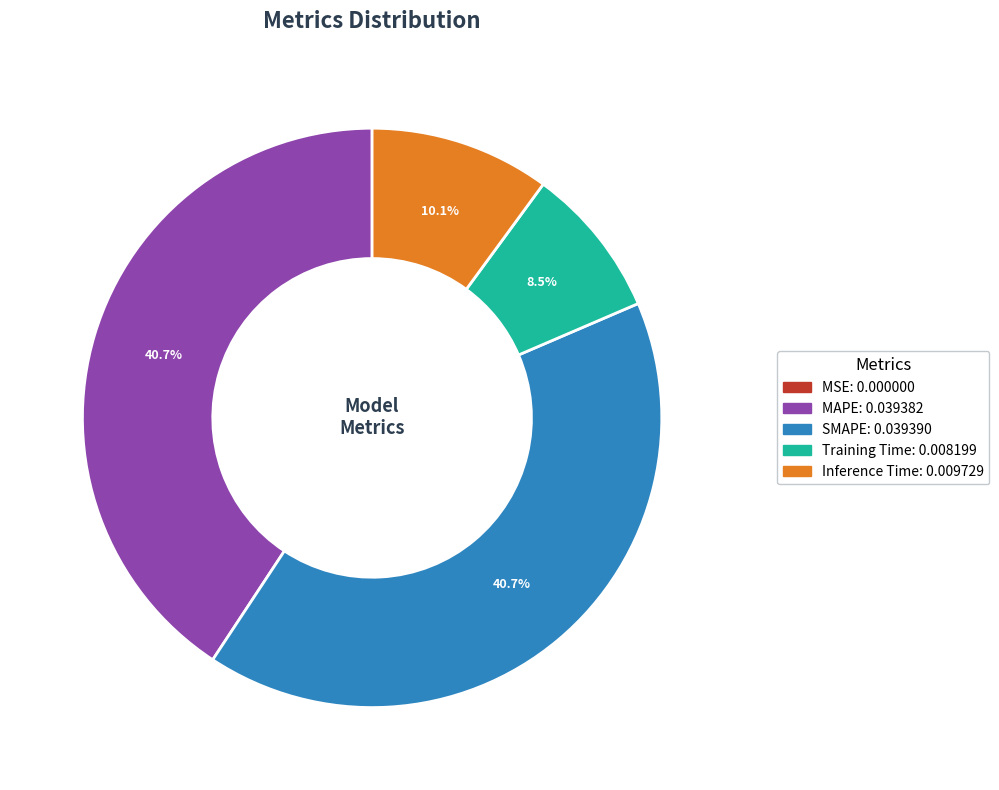

To the nearest percent, what percentage of the pie is SMAPE?

41%